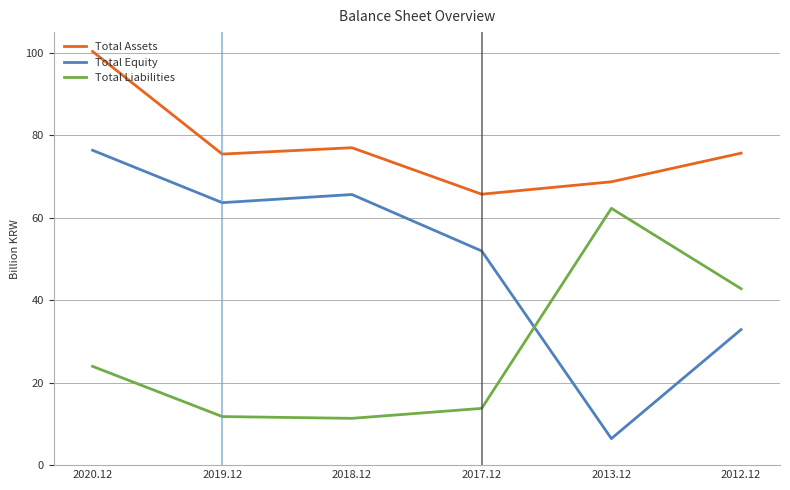

Where is Total Assets nearest to the value 83?

2018.12